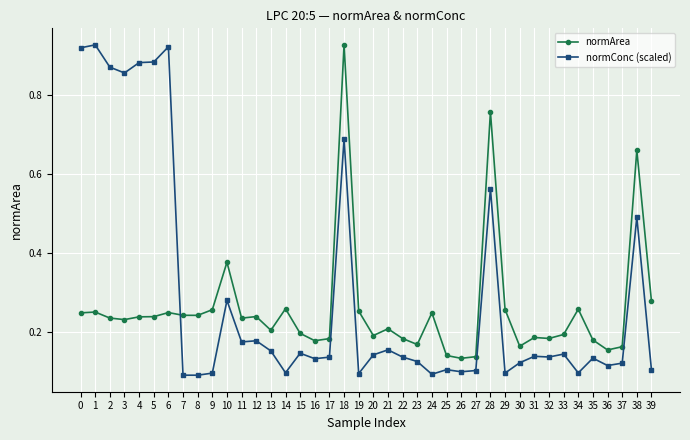

True or false: normArea has more than 1 points higher than both neighbors.

True